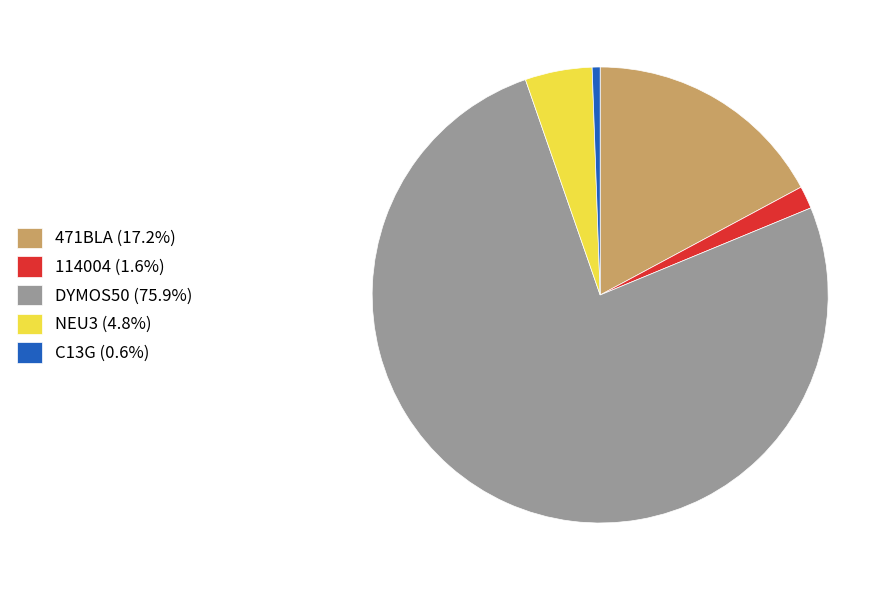

Is there a majority slice in this chart?

Yes